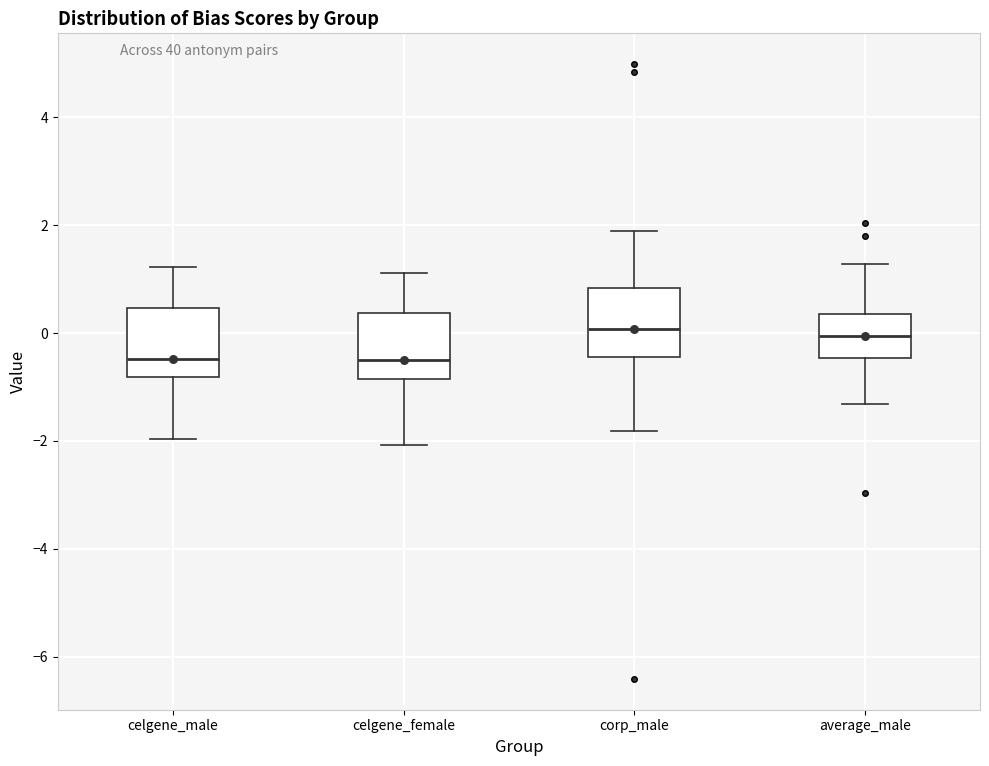

Reading left to right, read every box against the y-axis: the position of its median line, the range the box covers, and the ends of its whiskers. The values are not printed on the chart, so give them approximately, as read against the axis.

celgene_male: median -0.4, box -0.8 to 0.4, whiskers -2.0 to 1.2
celgene_female: median -0.6, box -0.8 to 0.4, whiskers -2.0 to 1.2
corp_male: median 0.0, box -0.4 to 0.8, whiskers -1.8 to 1.8
average_male: median 0.0, box -0.4 to 0.4, whiskers -1.4 to 1.2